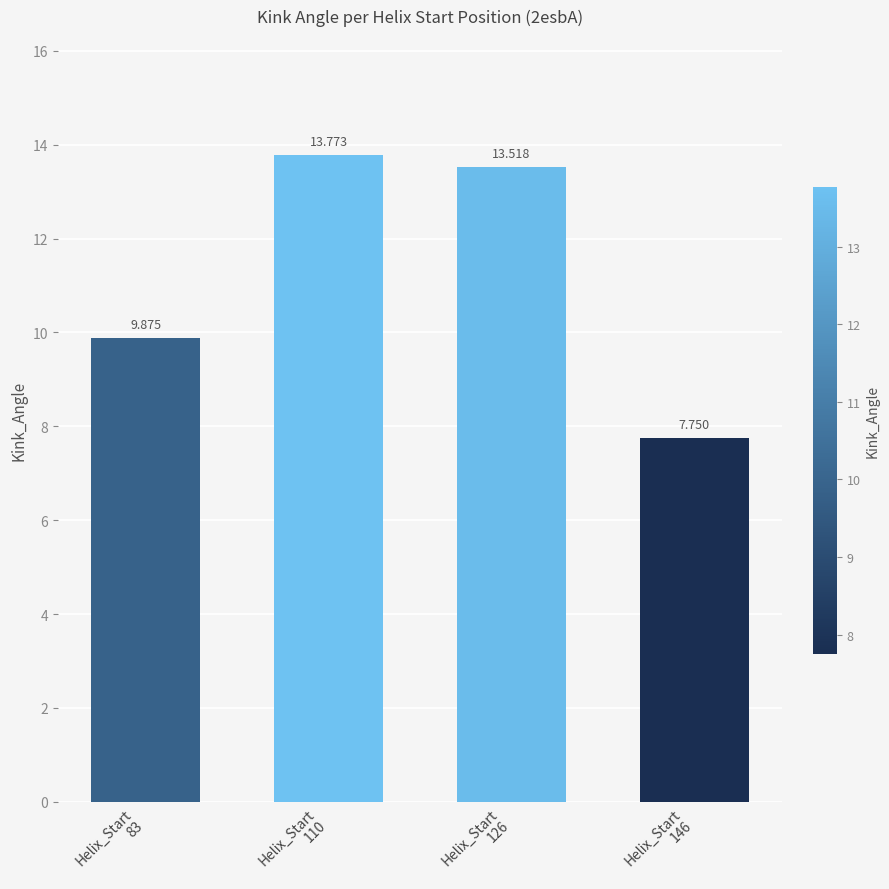

At which label is the value closest to 10?

Helix_Start
83